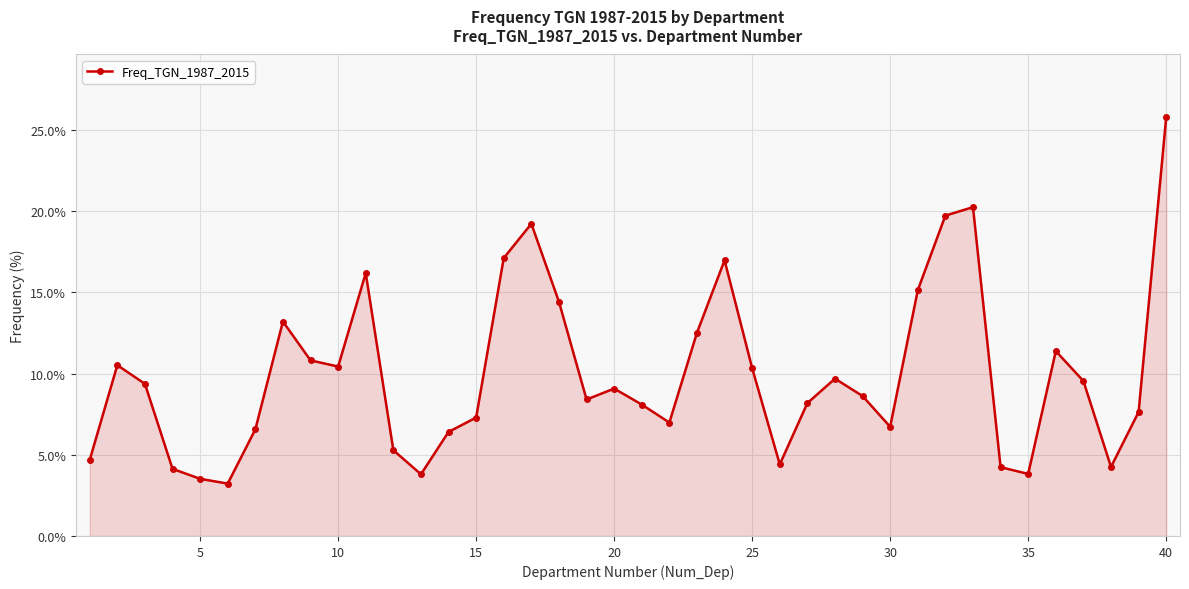

What is the maximum value shown in the chart?

25.8